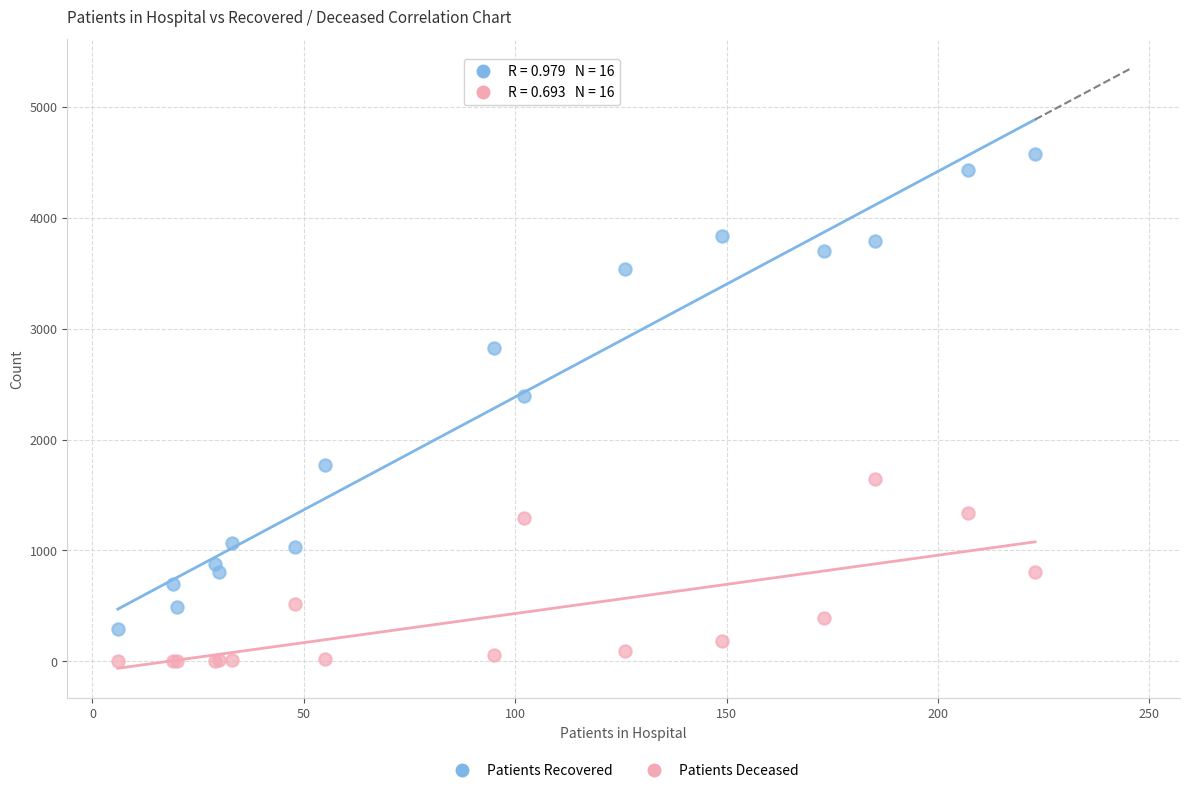

Which series has the widest spread of Y values?

Patients Recovered